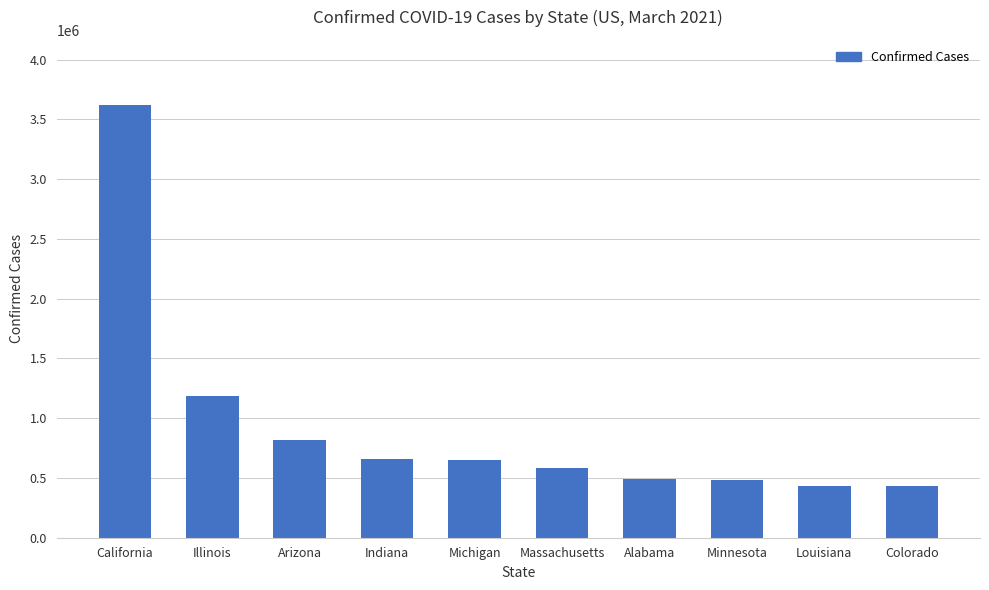

What is the value of the 4th bar from the left?

662213